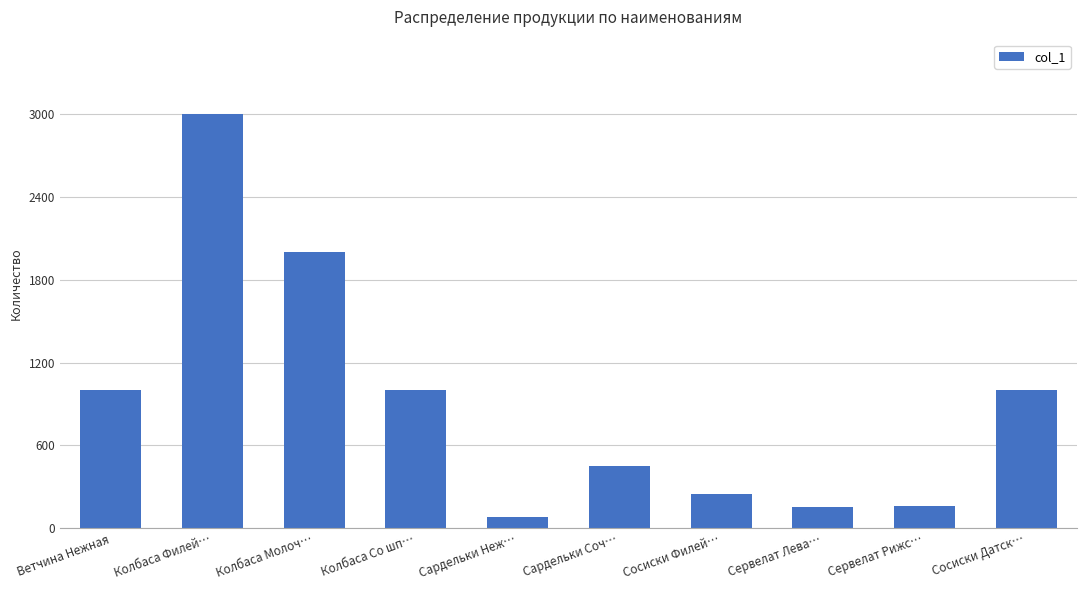

Is it true that the value at Сардельки Соч… is 450?

True